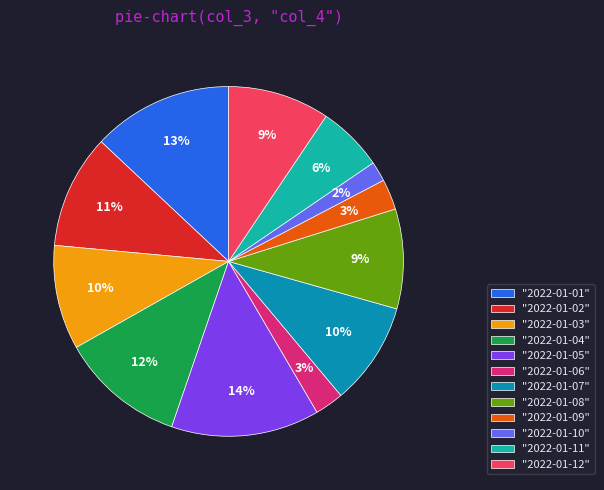

Which has a higher value, "2022-01-02" or "2022-01-07"?

"2022-01-02"